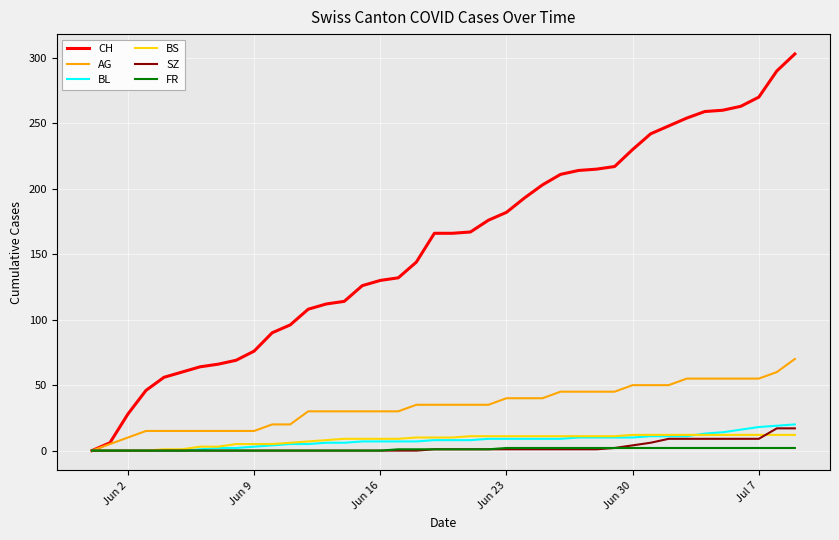

Which series has the largest total across all categories?

CH